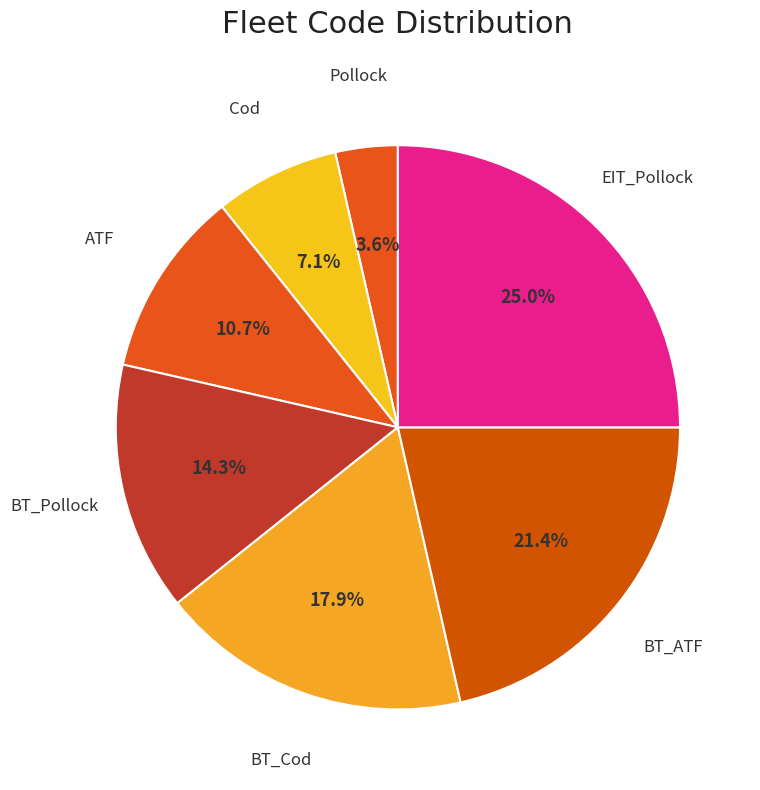

How many slices are in this pie chart?

7